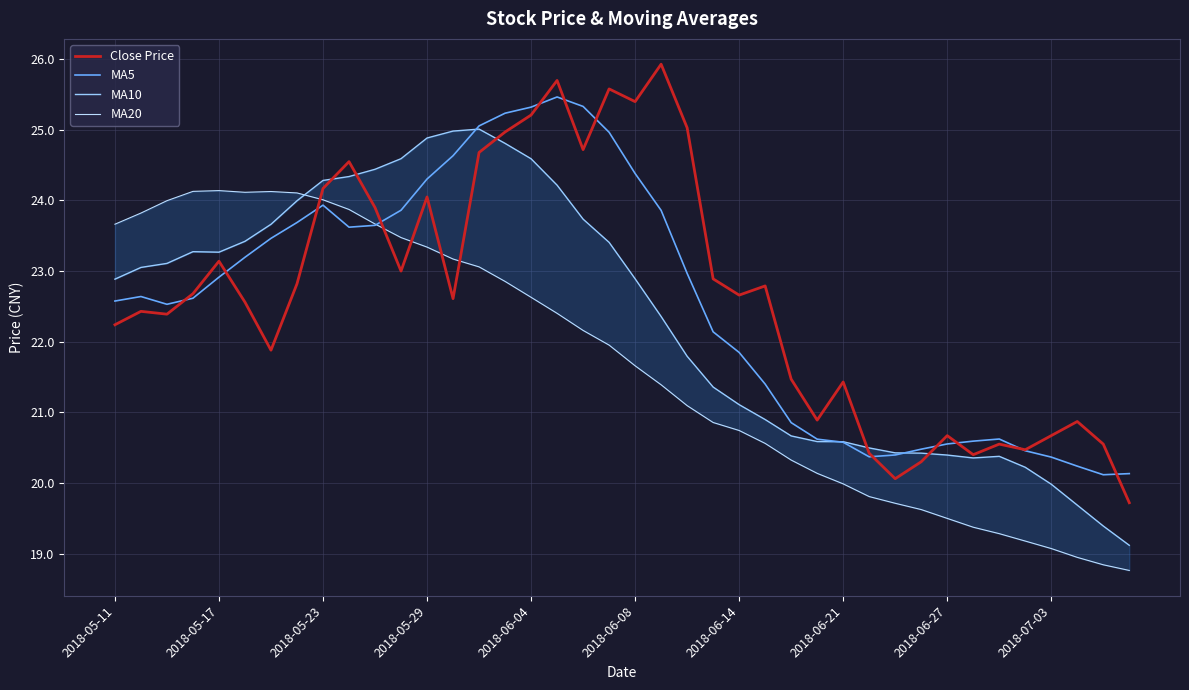

The value of Close Price at 2018-06-27 is 20.7. True or false?

True